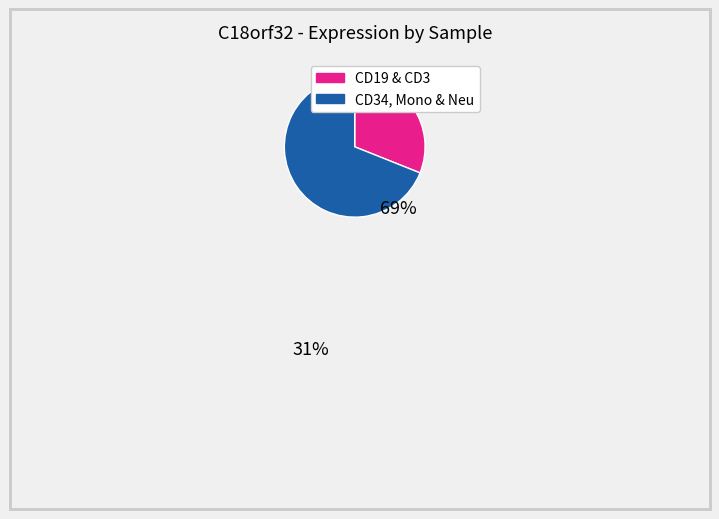

Is there any slice that represents more than half of the pie?

Yes